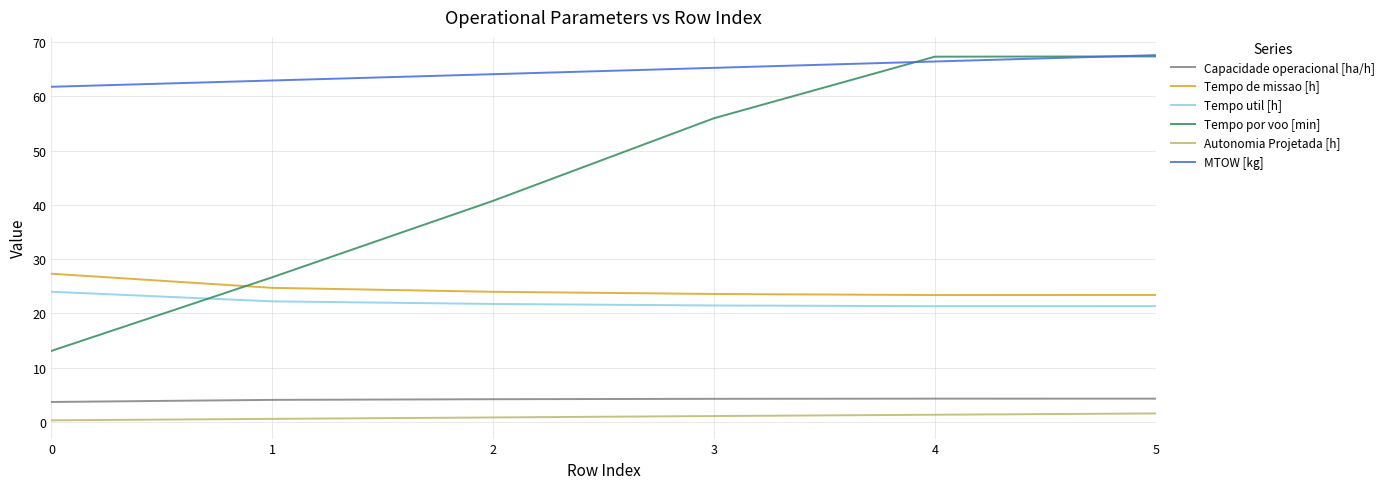

True or false: Tempo util [h] and MTOW [kg] intersect in this chart.

False